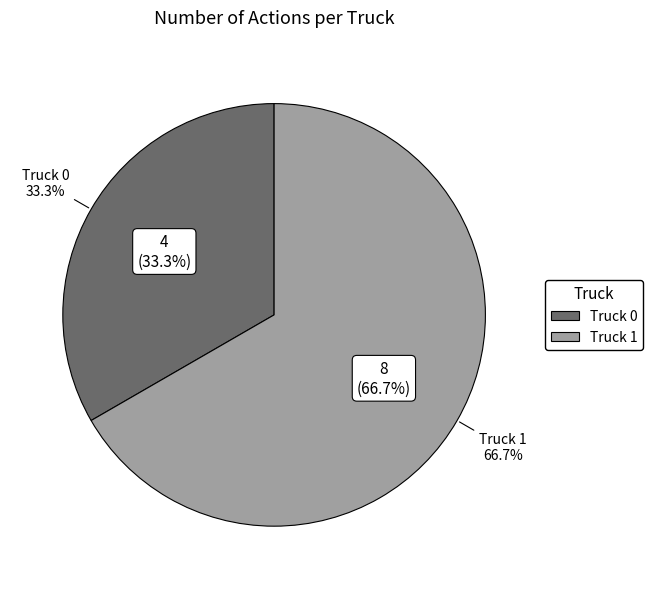

Which category has the smallest portion of the pie?

Truck 0